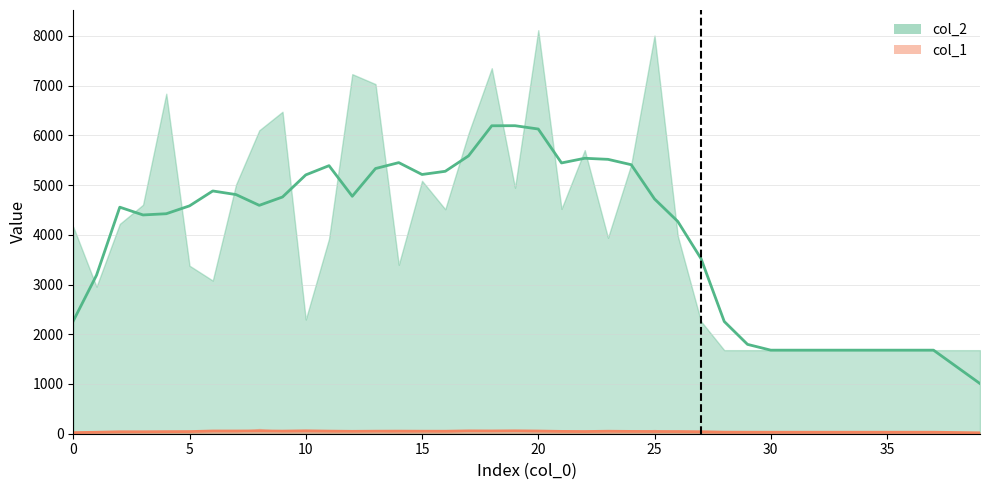

What is the difference between the maximum and minimum values in the col_2 series?

6433